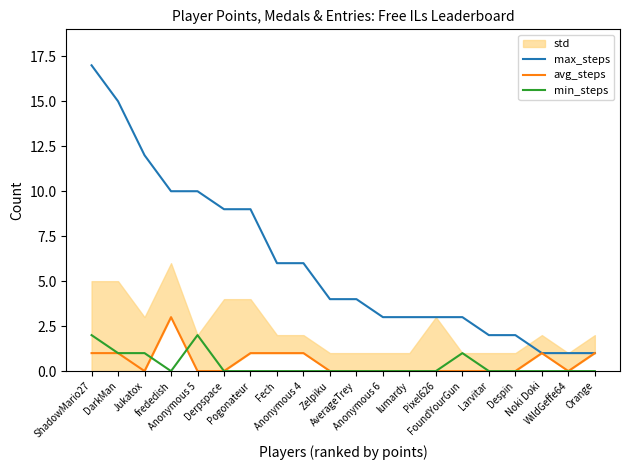

Reading left to right, transcribe all the data shown in this chart.

max_steps: ShadowMario27=17	DarkMan=15	Jukatox=12	frededish=10	Anonymous 5=10	Derpspace=9	Pogonateur=9	Fech=6	Anonymous 4=6	Zelpiku=4	AverageTrey=4	Anonymous 6=3	lumardy=3	Pixel626=3	FoundYourGun=3	Larvitar=2	Despin=2	Noki Doki=1	WildGeffe64=1	Orange=1
avg_steps: ShadowMario27=1	DarkMan=1	Jukatox=0	frededish=3	Anonymous 5=0	Derpspace=0	Pogonateur=1	Fech=1	Anonymous 4=1	Zelpiku=0	AverageTrey=0	Anonymous 6=0	lumardy=0	Pixel626=0	FoundYourGun=0	Larvitar=0	Despin=0	Noki Doki=1	WildGeffe64=0	Orange=1
min_steps: ShadowMario27=2	DarkMan=1	Jukatox=1	frededish=0	Anonymous 5=2	Derpspace=0	Pogonateur=0	Fech=0	Anonymous 4=0	Zelpiku=0	AverageTrey=0	Anonymous 6=0	lumardy=0	Pixel626=0	FoundYourGun=1	Larvitar=0	Despin=0	Noki Doki=0	WildGeffe64=0	Orange=0